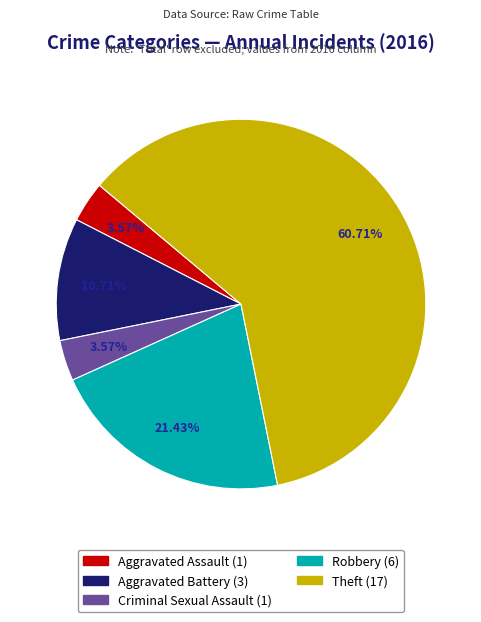

To the nearest percent, what is the average slice percentage?

20%